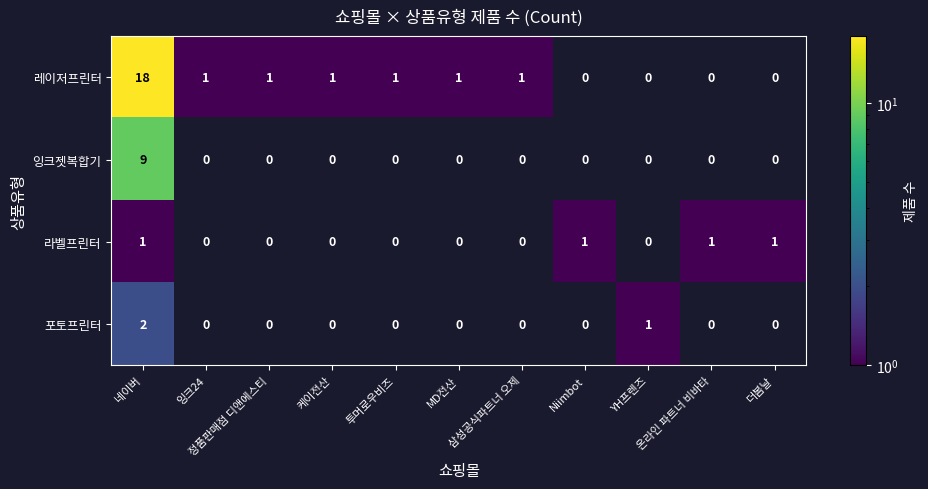

Which series has the largest total across all categories?

레이저프린터